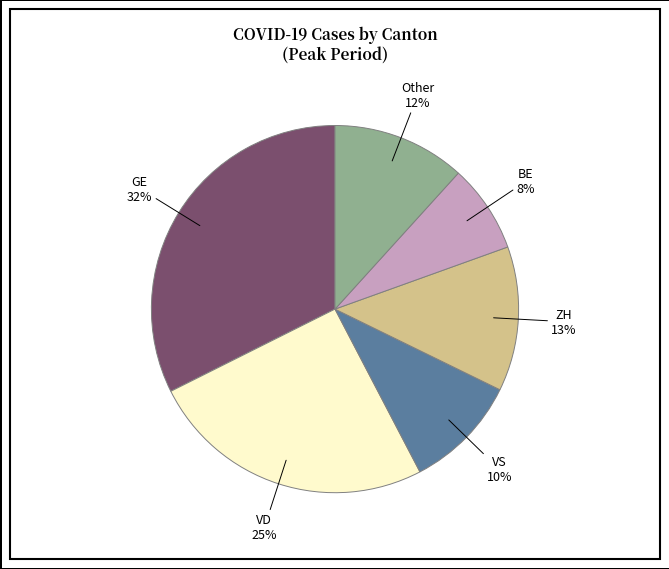

To the nearest percent, what is the average slice percentage?

17%